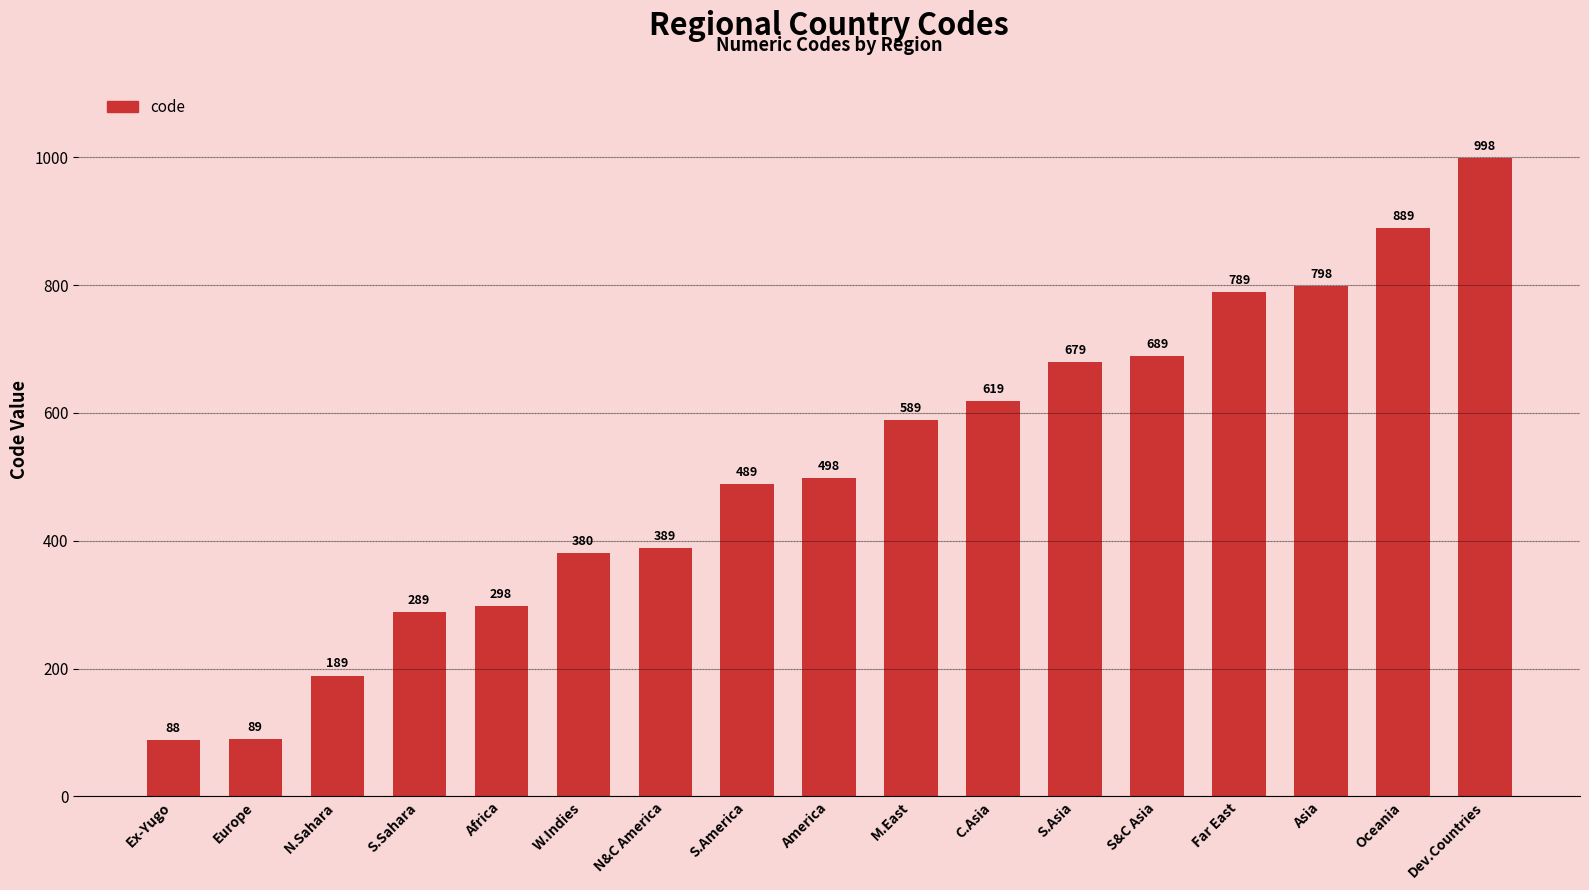

Reading left to right, what are all the values shown in this chart?

88	89	189	289	298	380	389	489	498	589	619	679	689	789	798	889	998